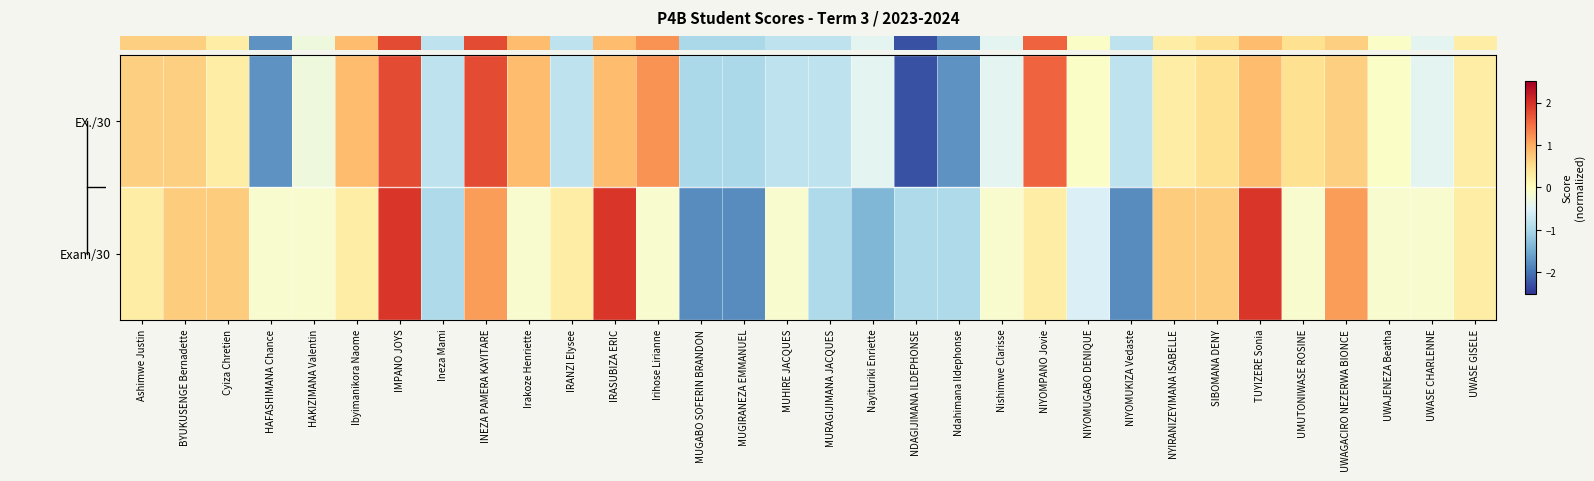

What is the difference between the highest and lowest values at UMUTONIWASE ROSINE?

0.6